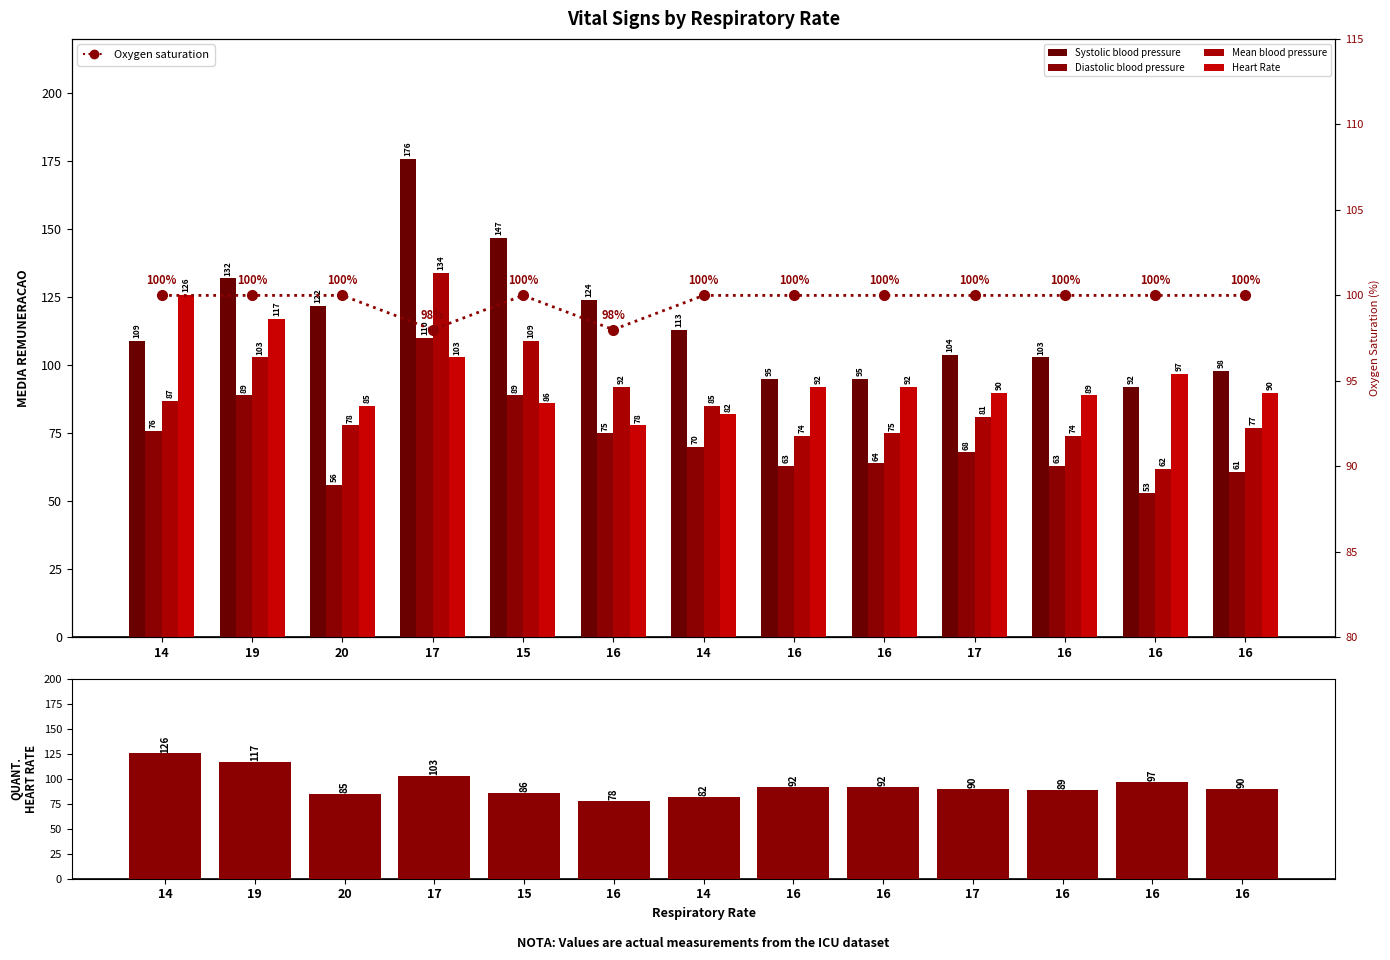

Which category has the highest value in the Heart Rate series?

14